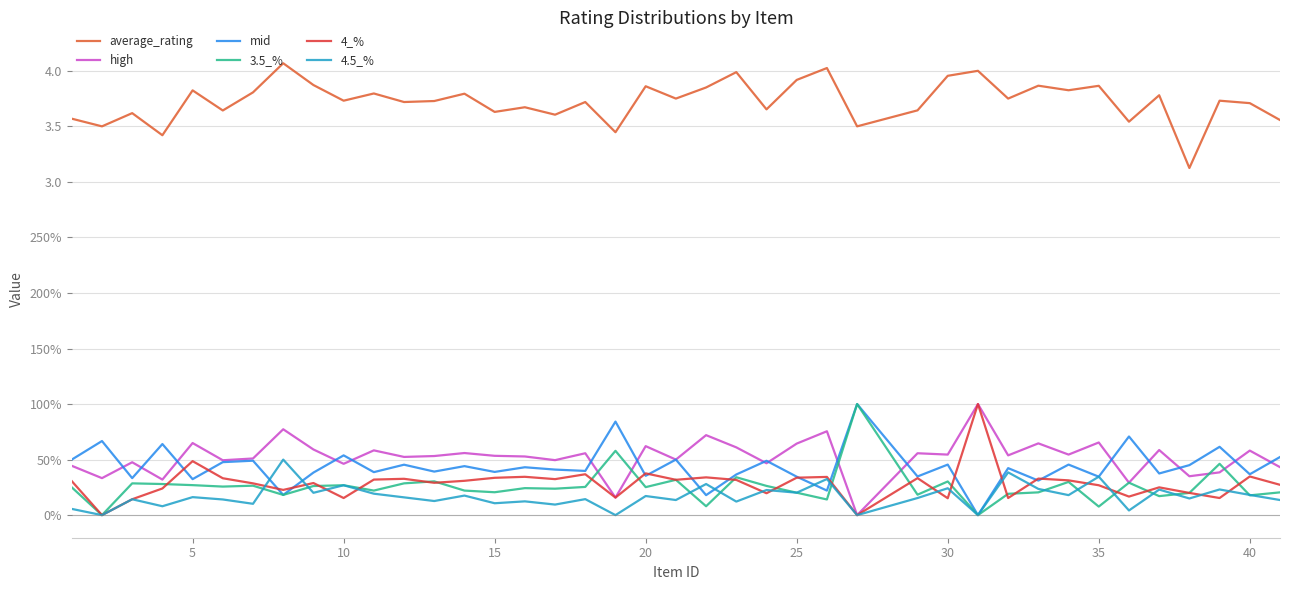

Reading left to right, transcribe all the data shown in this chart.

average_rating: 3.6	3.5	3.6	3.4	3.8	3.6	3.8	4.1	3.9	3.7	3.8	3.7	3.7	3.8	3.6	3.7	3.6	3.7	3.4	3.9	3.8	3.9	4.0	3.7	3.9	4.0	3.5	3.6	4.0	4.0	3.8	3.9	3.8	3.9	3.5	3.8	3.1	3.7	3.7	3.6
high: 0.4	0.3	0.5	0.3	0.6	0.5	0.5	0.8	0.6	0.5	0.6	0.5	0.5	0.6	0.5	0.5	0.5	0.6	0.2	0.6	0.5	0.7	0.6	0.5	0.6	0.8	0.0	0.6	0.5	1.0	0.5	0.6	0.5	0.7	0.3	0.6	0.3	0.4	0.6	0.4
mid: 0.5	0.7	0.3	0.6	0.3	0.5	0.5	0.2	0.4	0.5	0.4	0.5	0.4	0.4	0.4	0.4	0.4	0.4	0.8	0.4	0.5	0.2	0.4	0.5	0.3	0.2	1.0	0.3	0.5	0.0	0.4	0.3	0.5	0.3	0.7	0.4	0.5	0.6	0.4	0.5
3.5_%: 0.2	0.0	0.3	0.3	0.3	0.3	0.3	0.2	0.3	0.3	0.2	0.3	0.3	0.2	0.2	0.2	0.2	0.3	0.6	0.3	0.3	0.1	0.3	0.3	0.2	0.1	1.0	0.2	0.3	0.0	0.2	0.2	0.3	0.1	0.3	0.2	0.2	0.5	0.2	0.2
4_%: 0.3	0.0	0.1	0.2	0.5	0.3	0.3	0.2	0.3	0.2	0.3	0.3	0.3	0.3	0.3	0.3	0.3	0.4	0.2	0.4	0.3	0.3	0.3	0.2	0.3	0.3	0.0	0.3	0.2	1.0	0.2	0.3	0.3	0.3	0.2	0.2	0.2	0.2	0.3	0.3
4.5_%: 0.1	0.0	0.1	0.1	0.2	0.1	0.1	0.5	0.2	0.3	0.2	0.2	0.1	0.2	0.1	0.1	0.1	0.1	0.0	0.2	0.1	0.3	0.1	0.2	0.2	0.3	0.0	0.2	0.2	0.0	0.4	0.2	0.2	0.3	0.0	0.2	0.1	0.2	0.2	0.1